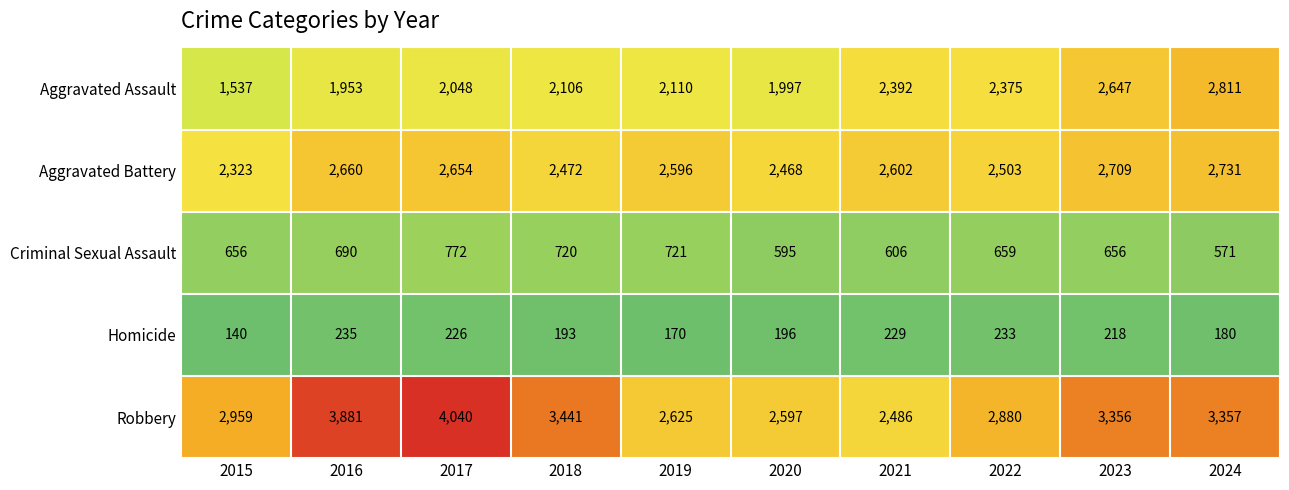

At 2017, list the series in order from largest to smallest.

Robbery, Aggravated Battery, Aggravated Assault, Criminal Sexual Assault, Homicide